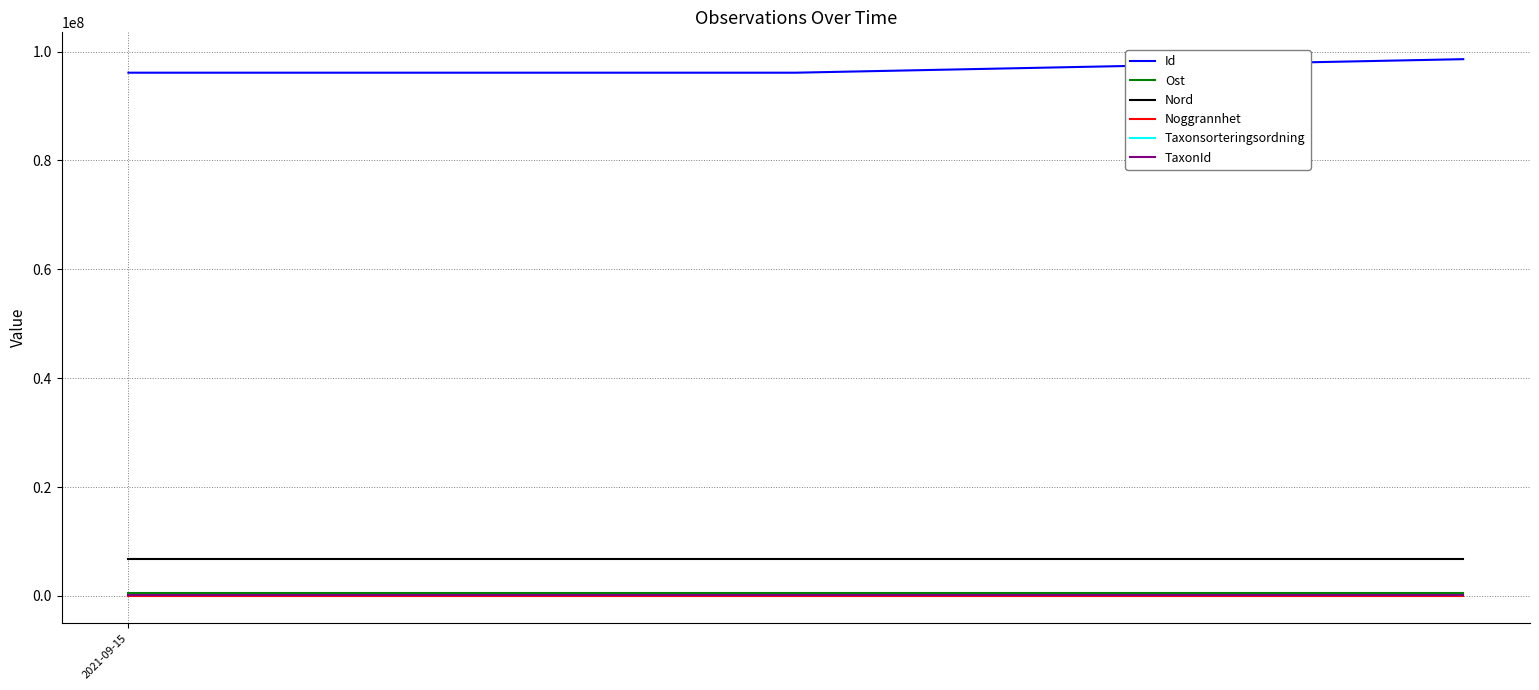

What is the lowest value of the Nord series?

6718648.1